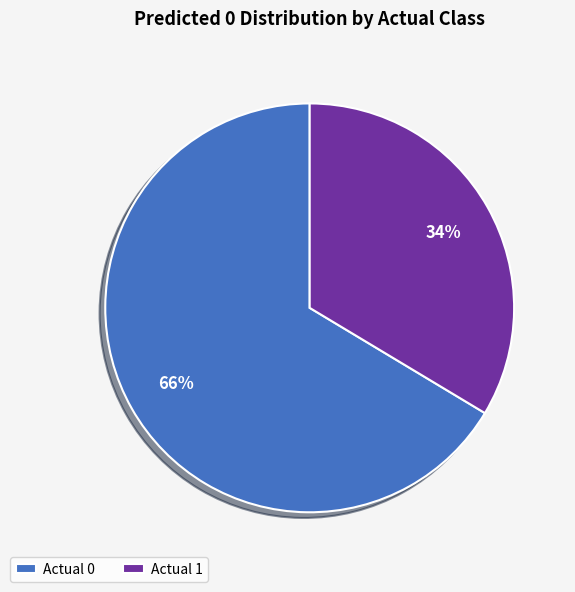

Rank the categories by value from lowest to highest.

Actual 1, Actual 0